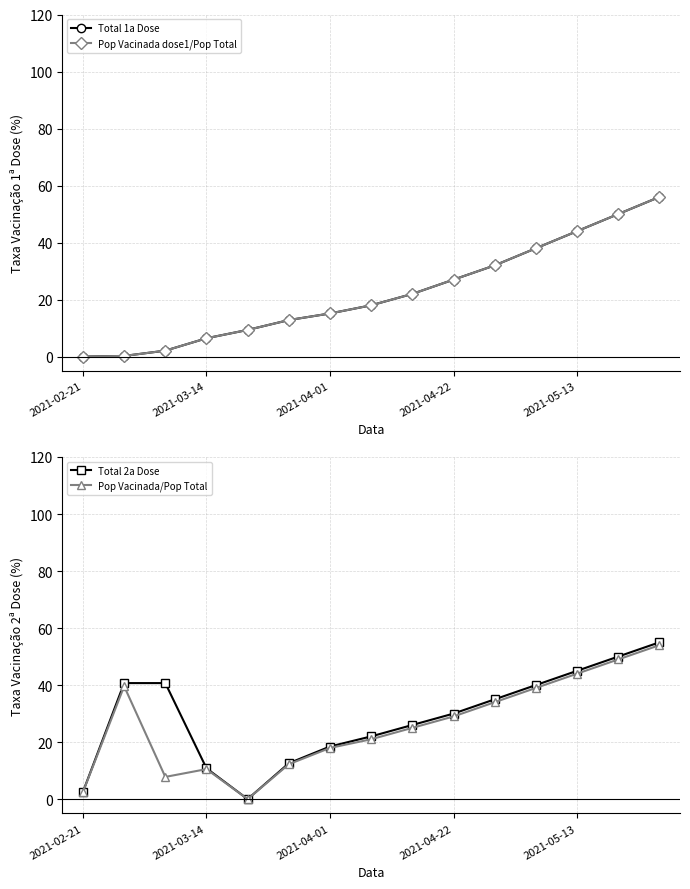

At which category does the chart reach its peak across all series?

14